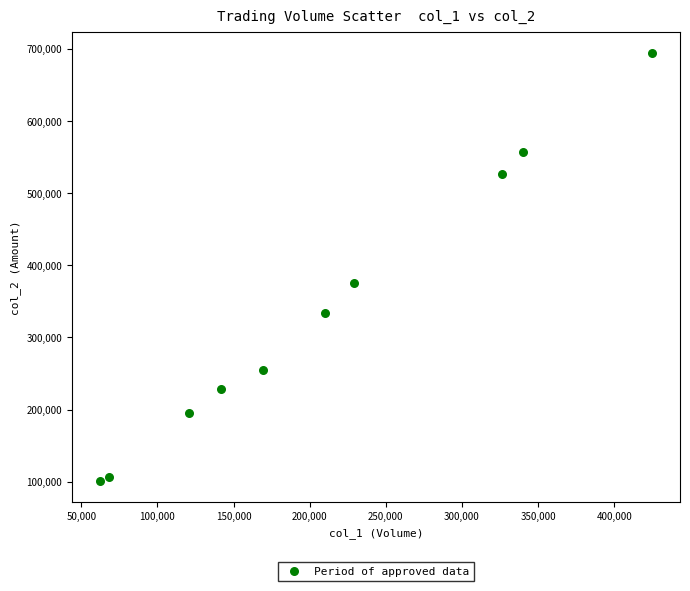

What is the range of Y values (max minus min)?

592770